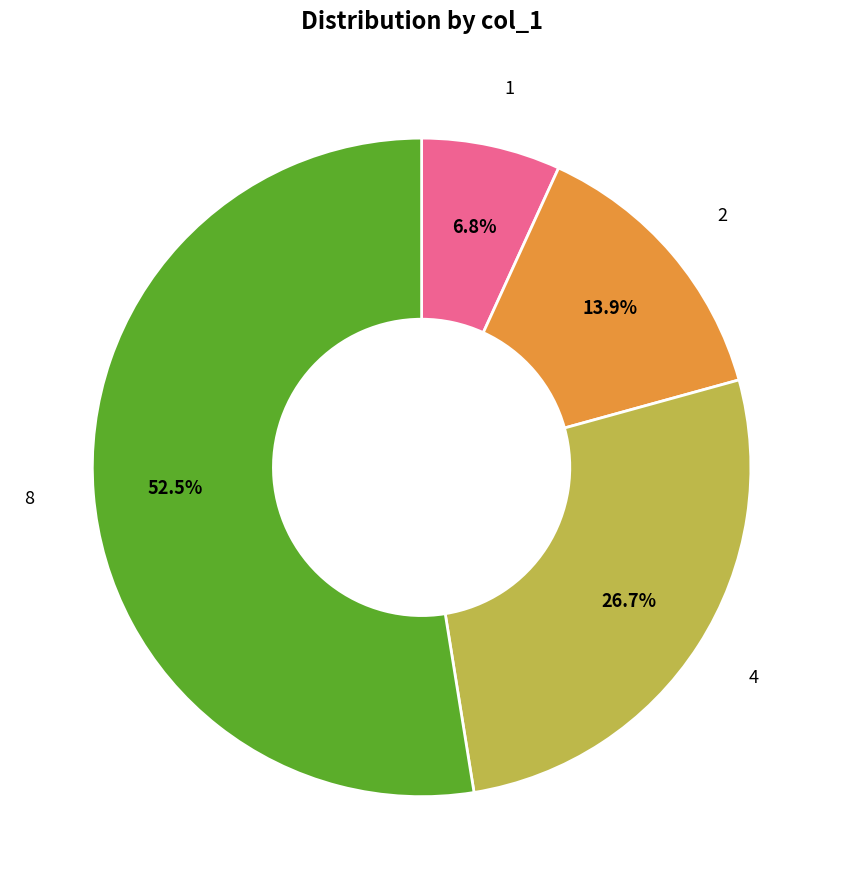

Is there any slice that represents more than half of the pie?

Yes